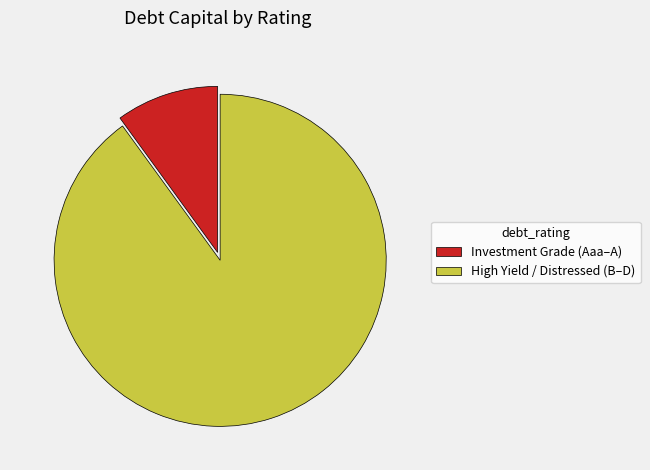

How many slices are in this pie chart?

2